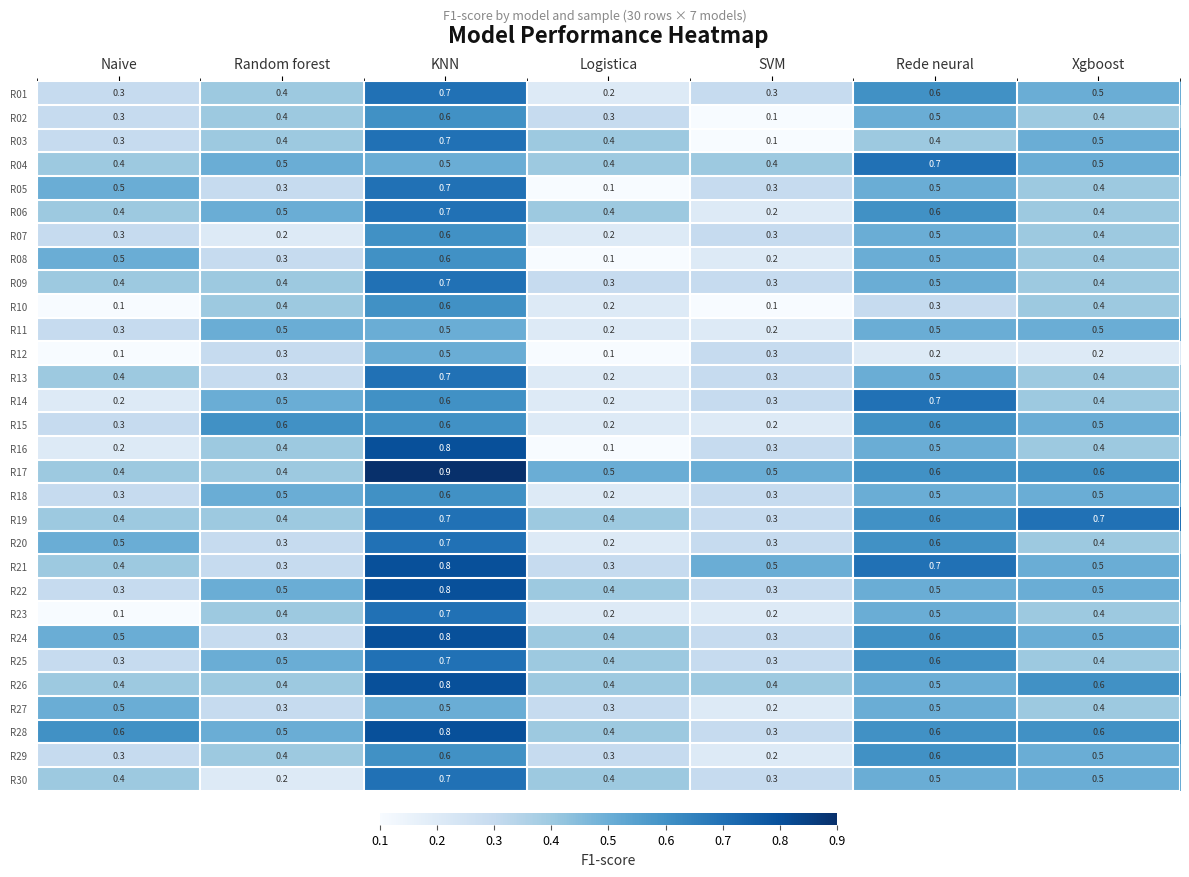

At which label is R08 closest to 0?

Logistica